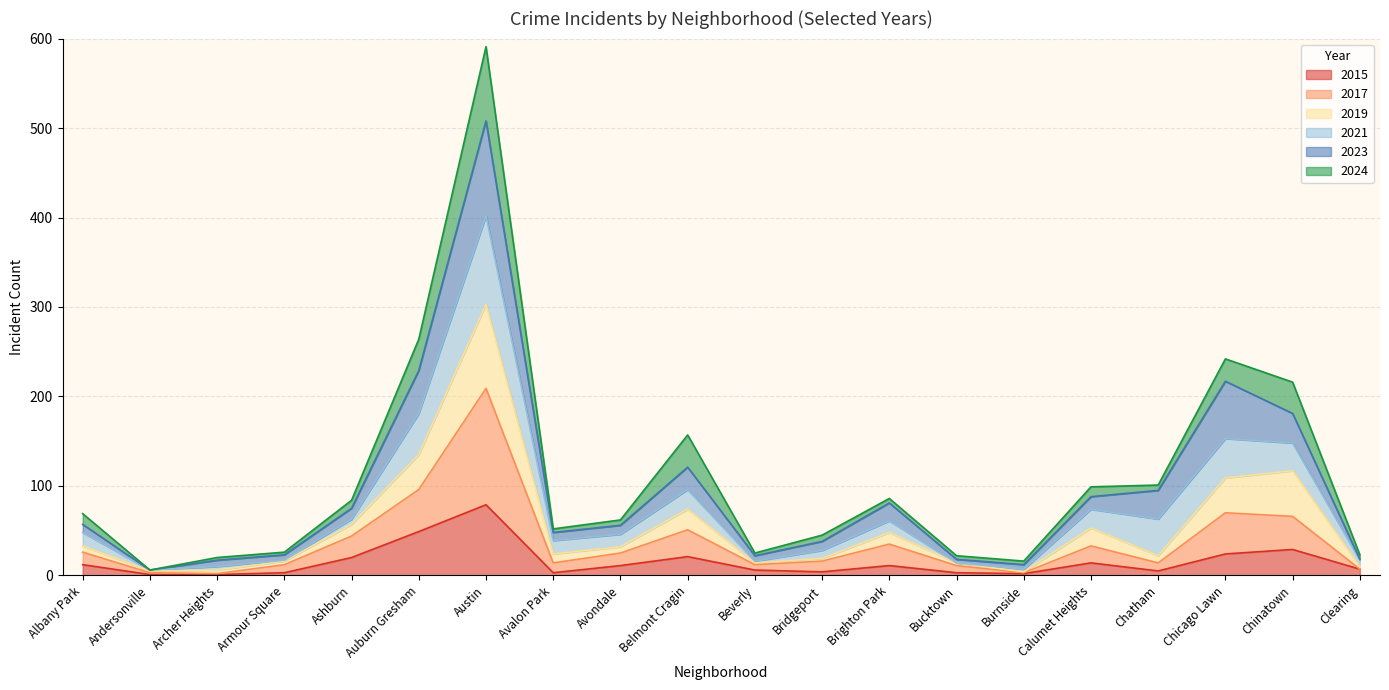

How many data points in 2015 are less than 11?

10